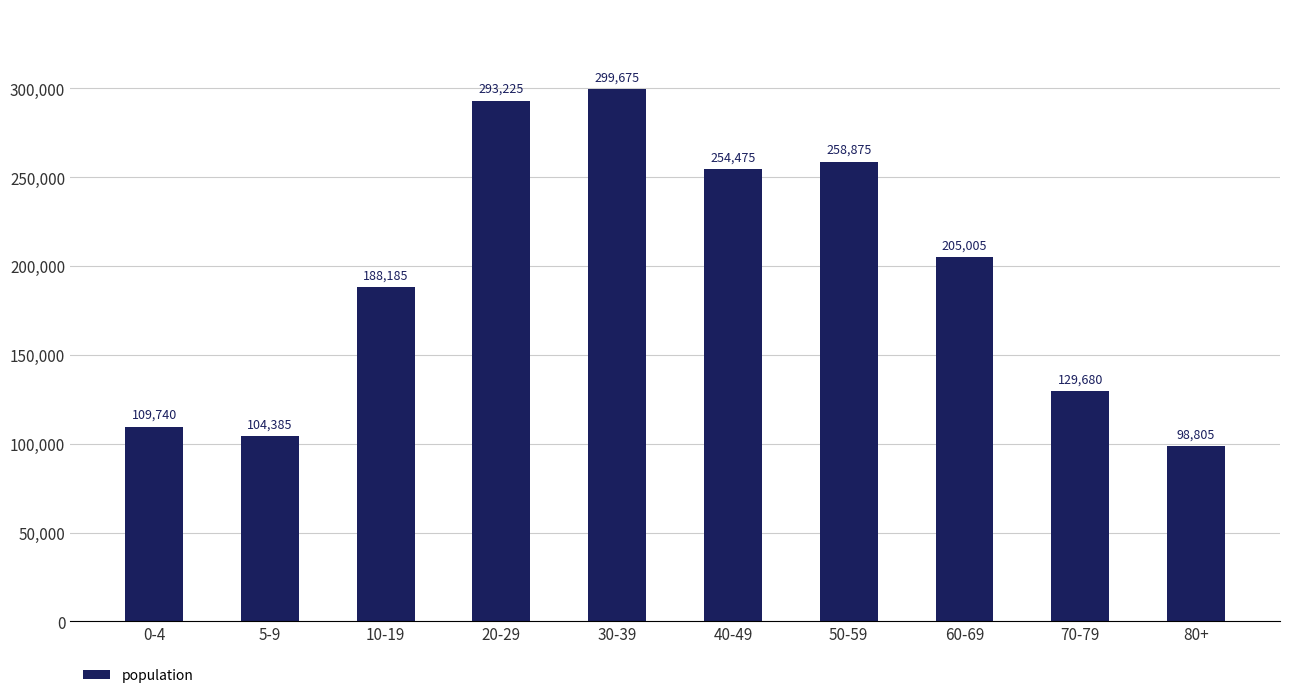

Reading left to right, list all the values displayed in this chart.

109740	104385	188185	293225	299675	254475	258875	205005	129680	98805